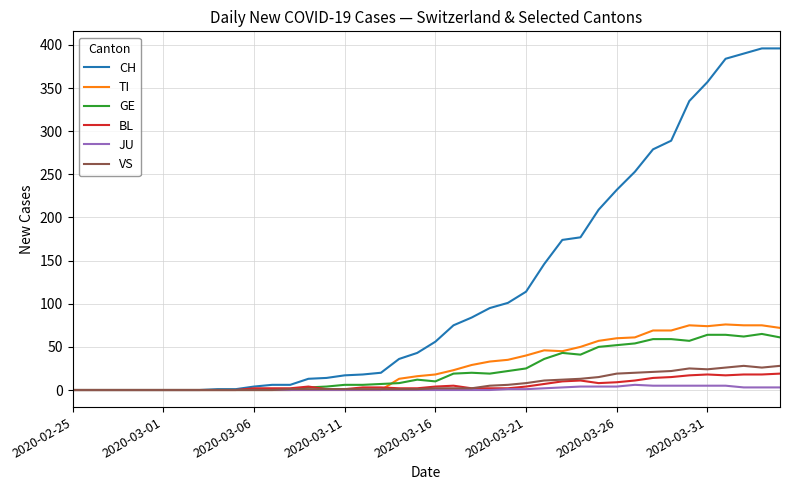

What is the highest value of the CH series?

396